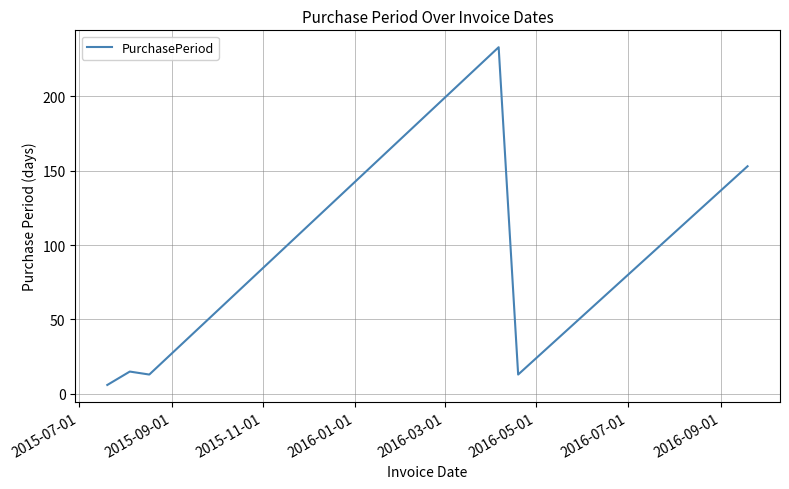

Reading right to left, transcribe all the data shown in this chart.

153	13	233	13	15	6